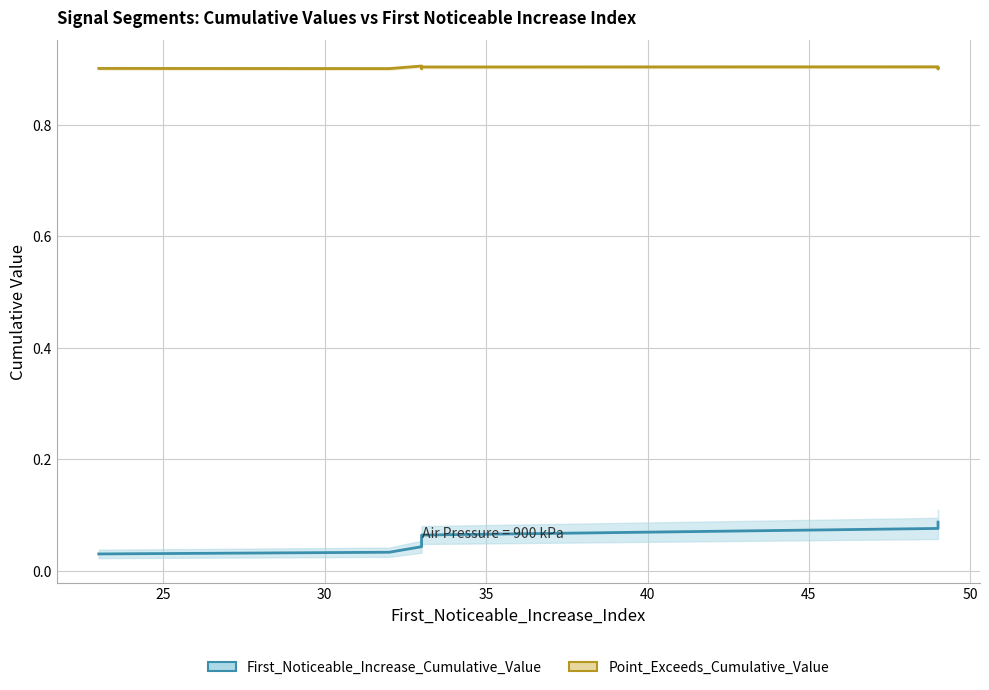

What are all the series names shown in the legend?

First_Noticeable_Increase_Cumulative_Value, Point_Exceeds_Cumulative_Value